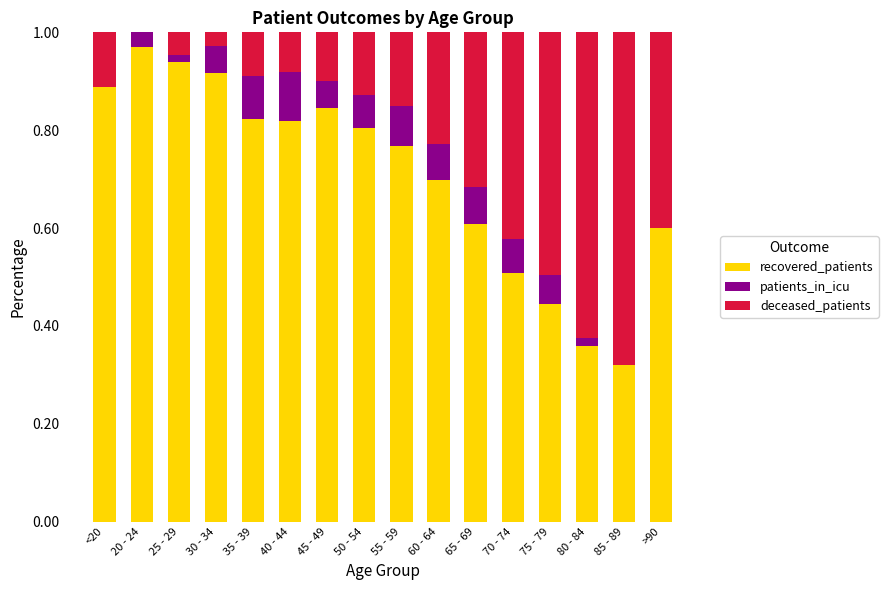

What is the sum of all recovered_patients values?

11.3